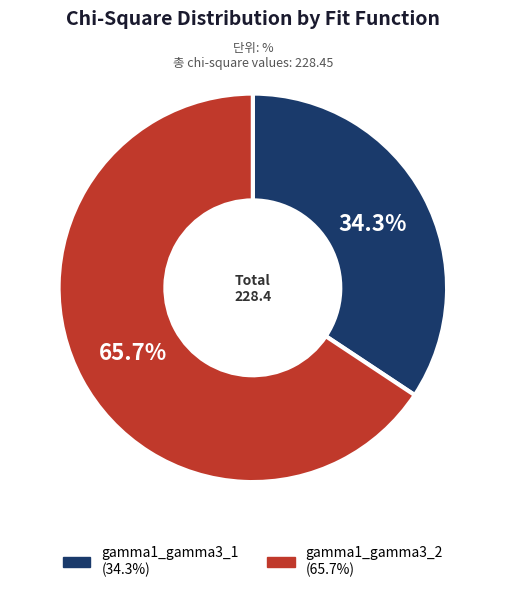

What percentage is NOT represented by gamma1_gamma3_1?

65.7%